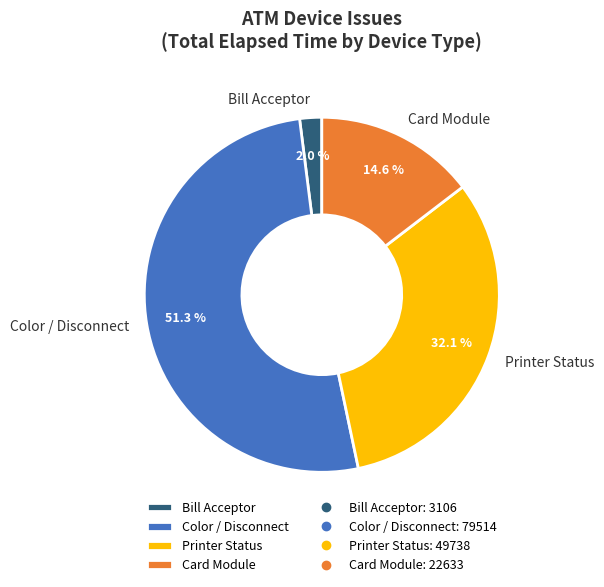

To the nearest percent, what is the difference between the largest and smallest slice percentages?

49%